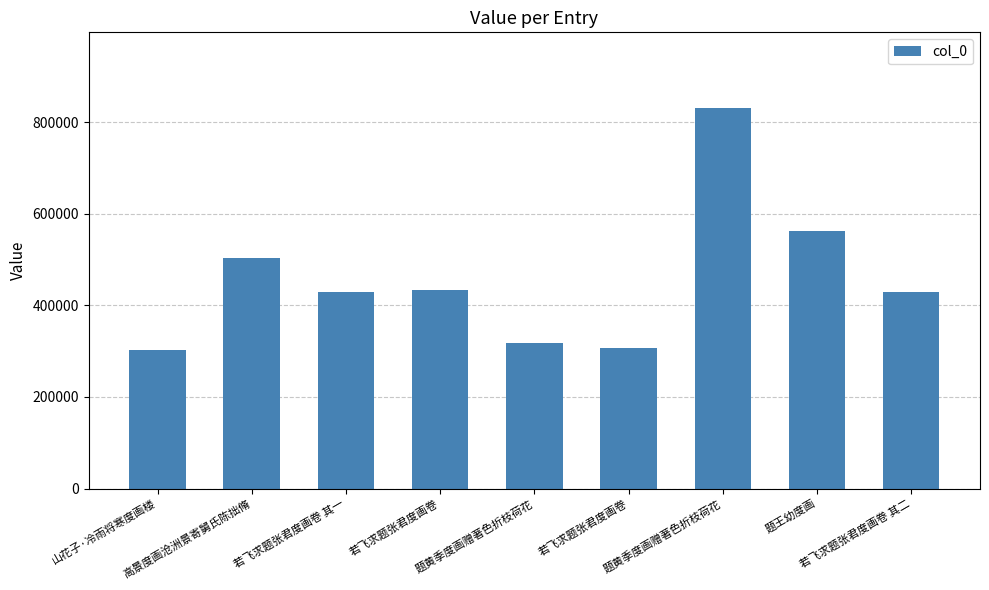

How many series are shown in this chart?

1